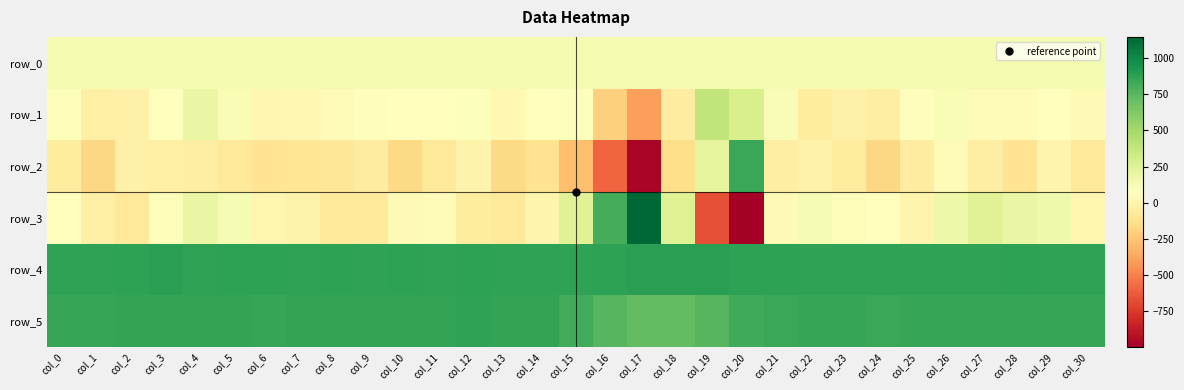

Reading right to left, list all the values displayed in this chart.

row_0: col_30=128.4	col_29=128.4	col_28=128.4	col_27=128.3	col_26=128.3	col_25=128.2	col_24=128.2	col_23=128.1	col_22=128.1	col_21=128.0	col_20=128.0	col_19=127.9	col_18=127.9	col_17=127.8	col_16=127.8	col_15=127.7	col_14=127.7	col_13=127.7	col_12=127.7	col_11=127.6	col_10=127.5	col_9=127.5	col_8=127.5	col_7=127.4	col_6=127.4	col_5=127.3	col_4=127.3	col_3=127.2	col_2=127.1	col_1=127.1	col_0=127.1
row_1: col_30=41.0	col_29=83.0	col_28=45.0	col_27=42.0	col_26=109.0	col_25=62.0	col_24=-42.0	col_23=-23.0	col_22=-53.0	col_21=104.0	col_20=291.0	col_19=393.0	col_18=-50.0	col_17=-399.0	col_16=-202.0	col_15=86.0	col_14=68.0	col_13=31.0	col_12=85.0	col_11=83.0	col_10=69.0	col_9=63.0	col_8=54.0	col_7=30.0	col_6=17.0	col_5=115.0	col_4=186.0	col_3=75.0	col_2=-18.0	col_1=-31.0	col_0=92.0
row_2: col_30=-78.0	col_29=1.0	col_28=-106.0	col_27=-39.0	col_26=50.0	col_25=-44.0	col_24=-173.0	col_23=-58.0	col_22=-11.0	col_21=-40.0	col_20=844.0	col_19=211.0	col_18=-136.0	col_17=-966.0	col_16=-590.0	col_15=-284.0	col_14=-113.0	col_13=-162.0	col_12=-7.0	col_11=-80.0	col_10=-165.0	col_9=-44.0	col_8=-87.0	col_7=-96.0	col_6=-103.0	col_5=-75.0	col_4=-41.0	col_3=-29.0	col_2=-21.0	col_1=-173.0	col_0=-53.0
row_3: col_30=12.0	col_29=158.0	col_28=191.0	col_27=243.0	col_26=167.0	col_25=6.0	col_24=82.0	col_23=95.0	col_22=117.0	col_21=41.0	col_20=-998.0	col_19=-669.0	col_18=253.0	col_17=1148.0	col_16=812.0	col_15=245.0	col_14=1.0	col_13=-74.0	col_12=-53.0	col_11=46.0	col_10=40.0	col_9=-66.0	col_8=-70.0	col_7=-6.0	col_6=10.0	col_5=120.0	col_4=185.0	col_3=100.0	col_2=-79.0	col_1=-27.0	col_0=83.0
row_4: col_30=871.0	col_29=864.0	col_28=874.0	col_27=867.0	col_26=868.0	col_25=868.0	col_24=867.0	col_23=870.0	col_22=871.0	col_21=876.0	col_20=873.0	col_19=880.0	col_18=887.0	col_17=880.0	col_16=875.0	col_15=871.0	col_14=870.0	col_13=869.0	col_12=872.0	col_11=866.0	col_10=872.0	col_9=871.0	col_8=874.0	col_7=871.0	col_6=874.0	col_5=873.0	col_4=871.0	col_3=883.0	col_2=872.0	col_1=870.0	col_0=870.0
row_5: col_30=851.0	col_29=854.0	col_28=852.0	col_27=853.0	col_26=849.0	col_25=853.0	col_24=844.0	col_23=852.0	col_22=848.0	col_21=846.0	col_20=822.0	col_19=758.0	col_18=723.0	col_17=721.0	col_16=758.0	col_15=819.0	col_14=855.0	col_13=859.0	col_12=864.0	col_11=855.0	col_10=859.0	col_9=855.0	col_8=855.0	col_7=857.0	col_6=853.0	col_5=857.0	col_4=856.0	col_3=857.0	col_2=855.0	col_1=853.0	col_0=853.0